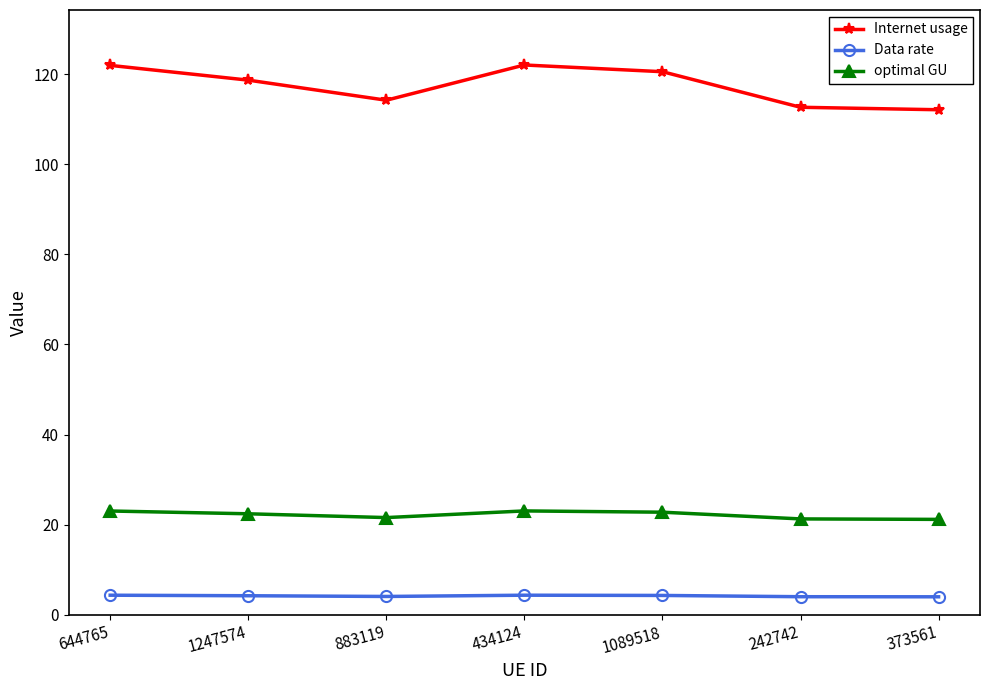

What is the value of the Data rate point at the 5th from the left?

4.3